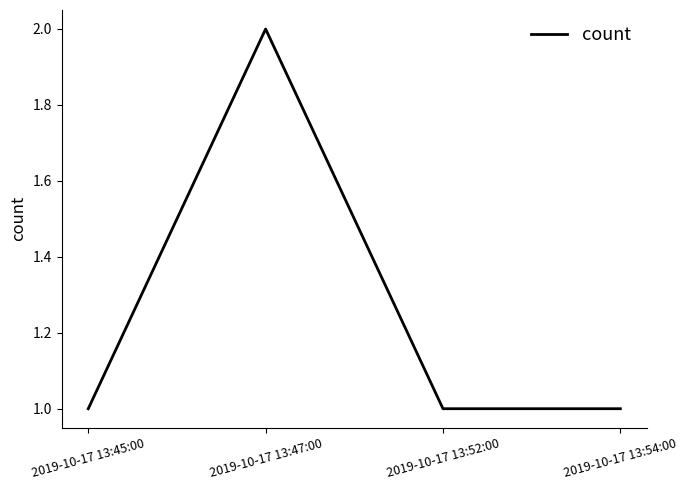

Which label corresponds to the largest value in the chart?

2019-10-17 13:47:00